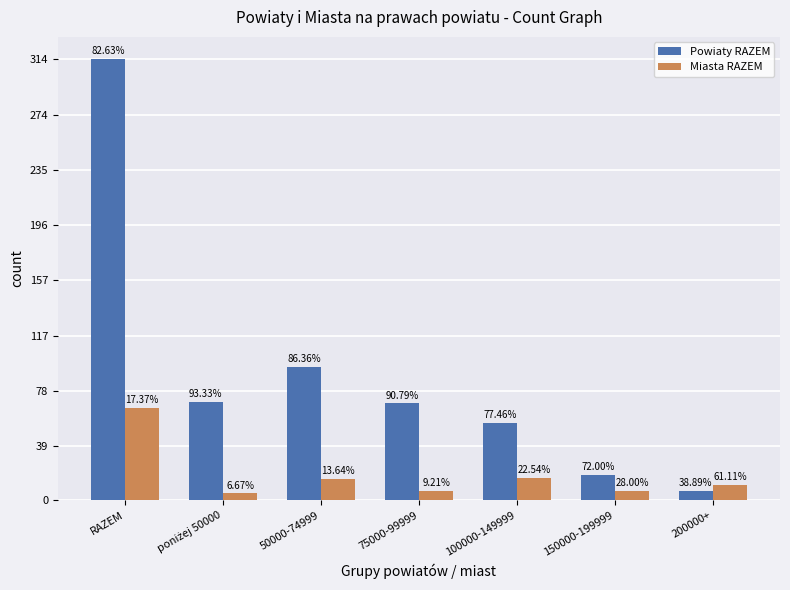

At poniżej 50000, list the series in order from smallest to largest.

Miasta RAZEM, Powiaty RAZEM